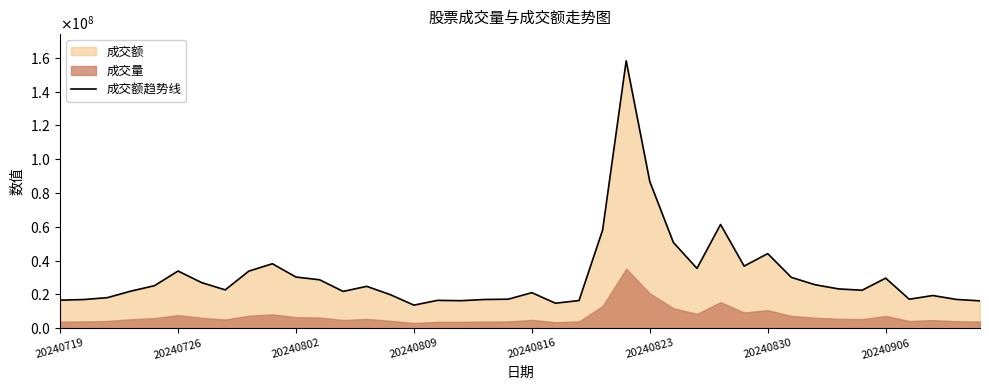

What position from the left is 32?

33